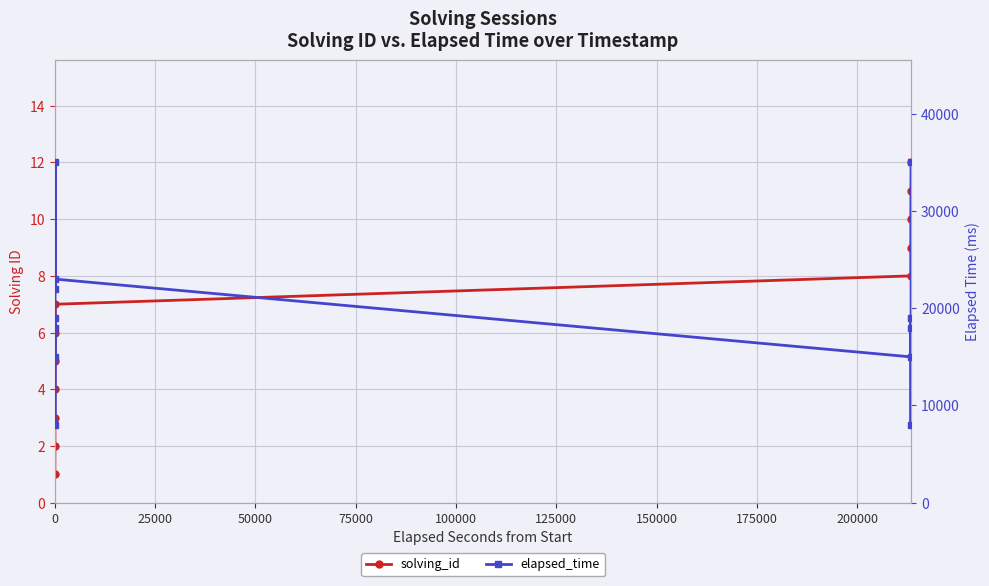

List the series in order of their peak value, highest first.

elapsed_time, solving_id